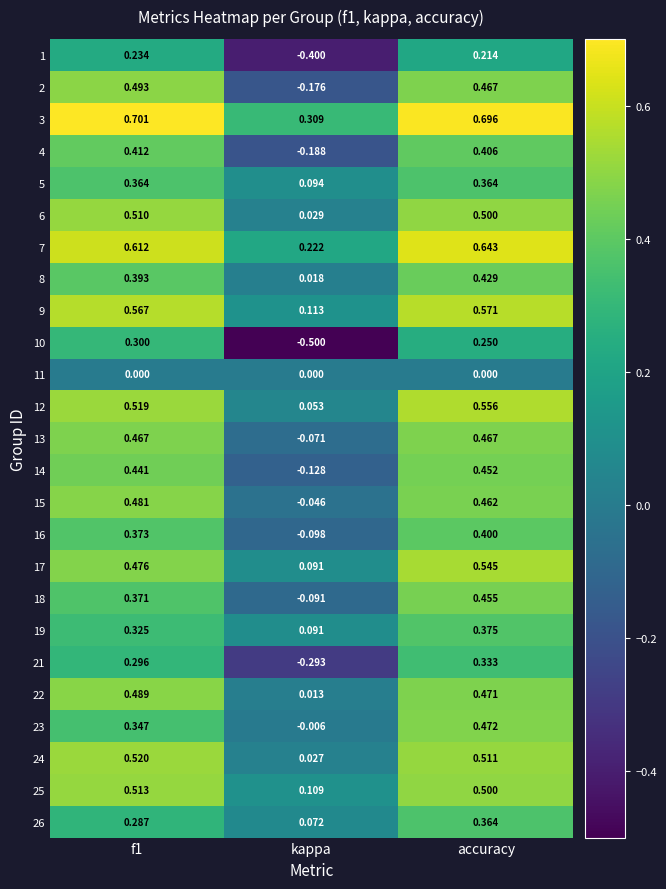

At which label does 12 reach its peak?

accuracy